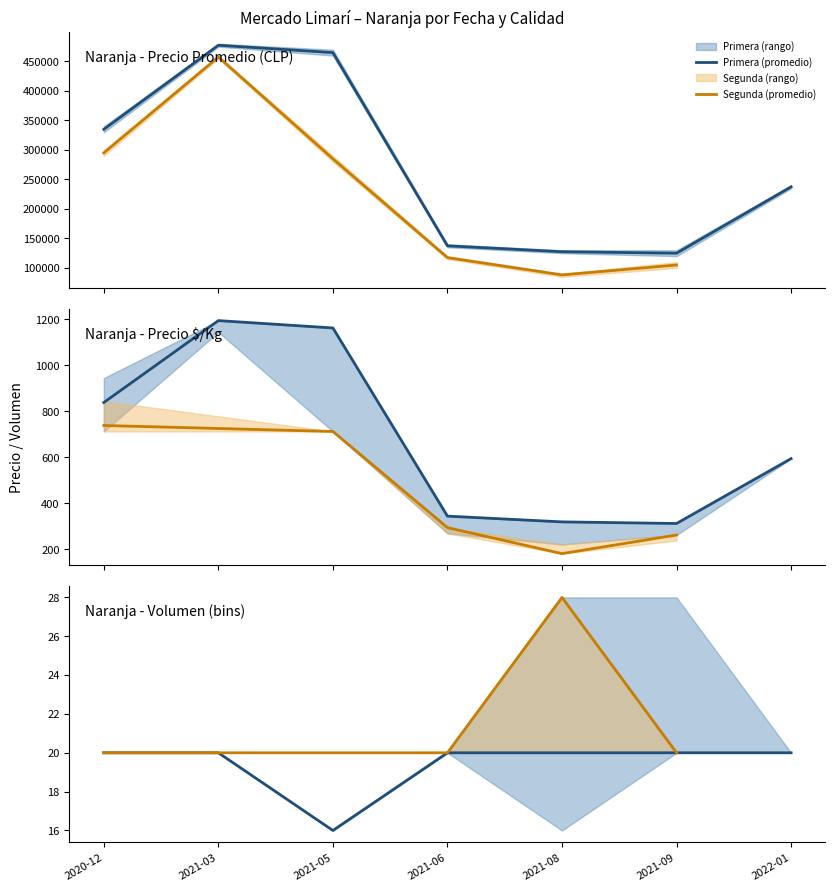

True or false: Precio promedio ponderado and Volumen cross at least once.

False